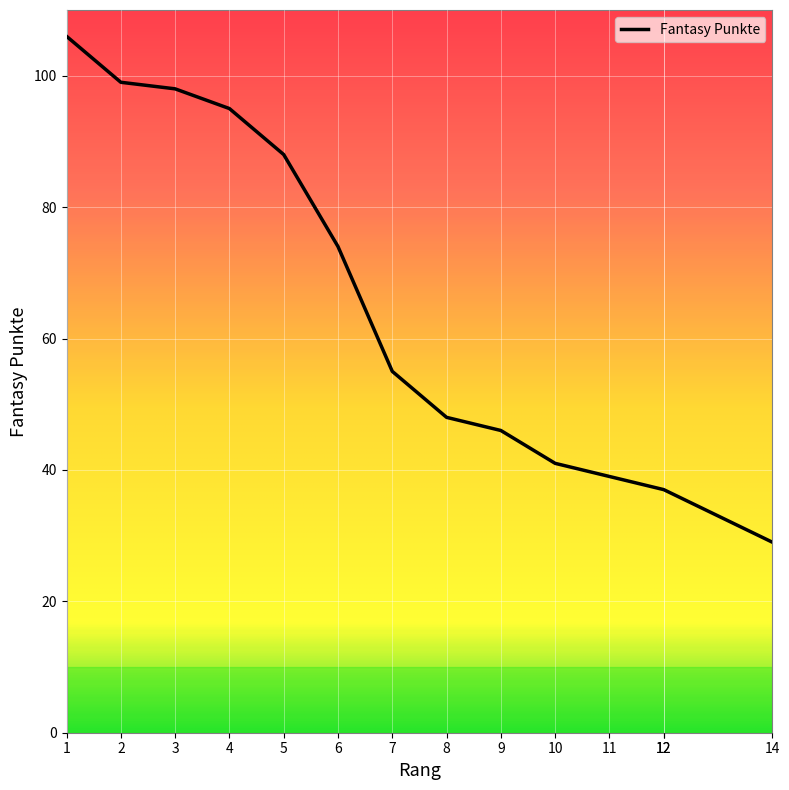

What is the maximum value shown in the chart?

106